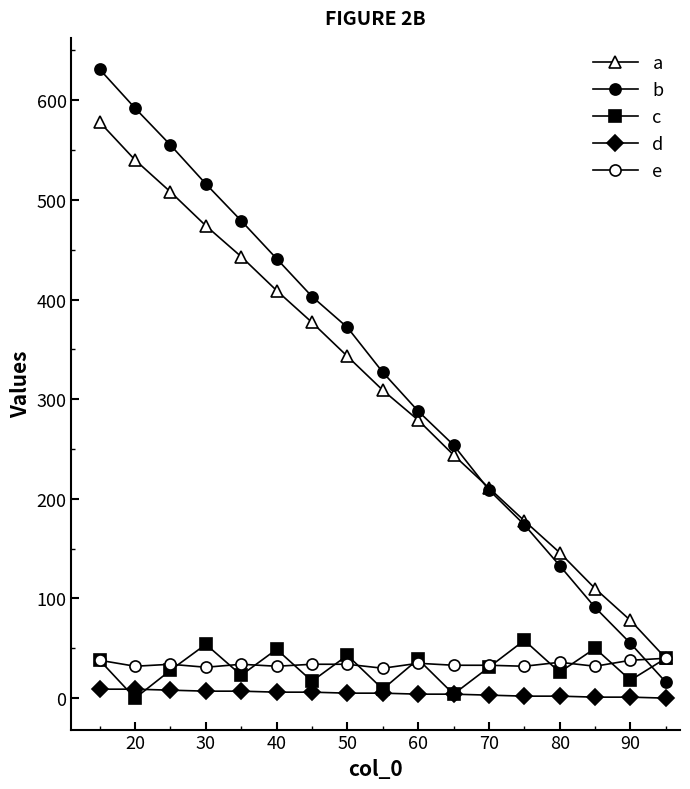

How many lines are shown in the chart?

5